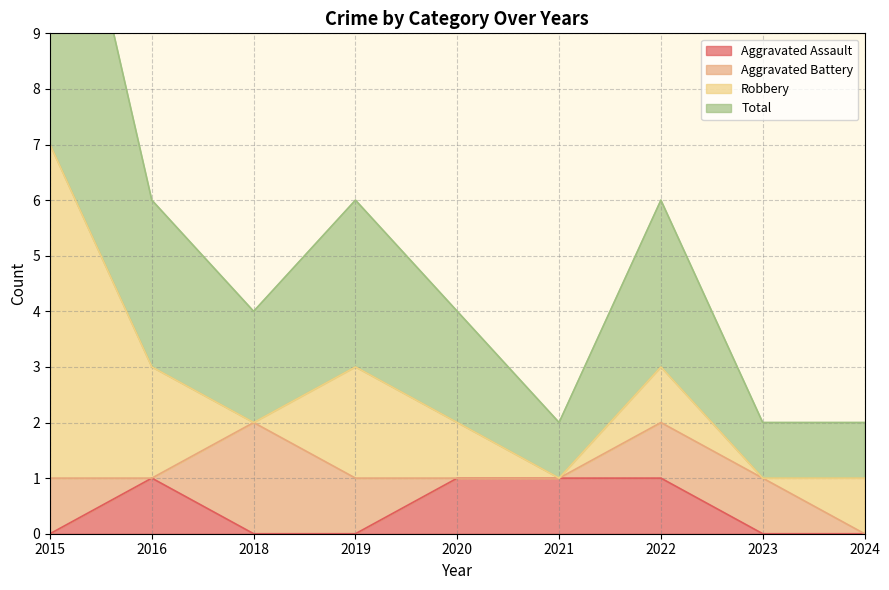

Which series has the widest spread of values?

Total